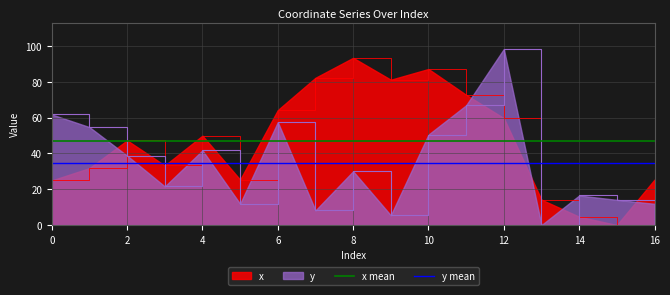

After their last crossing, which series has the higher values: y or x?

x